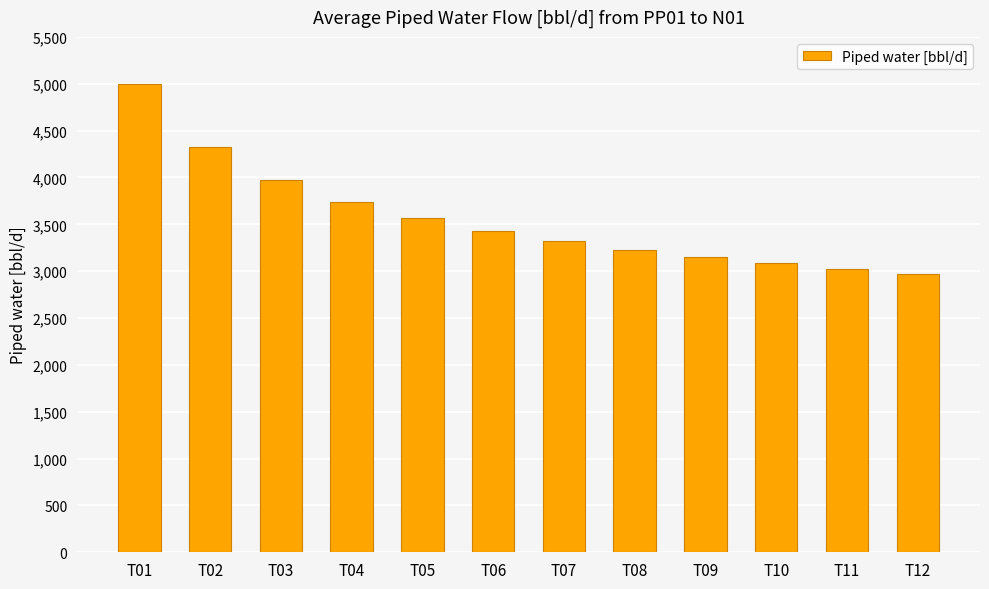

List the labels in order of value, smallest first.

T12, T11, T10, T09, T08, T07, T06, T05, T04, T03, T02, T01